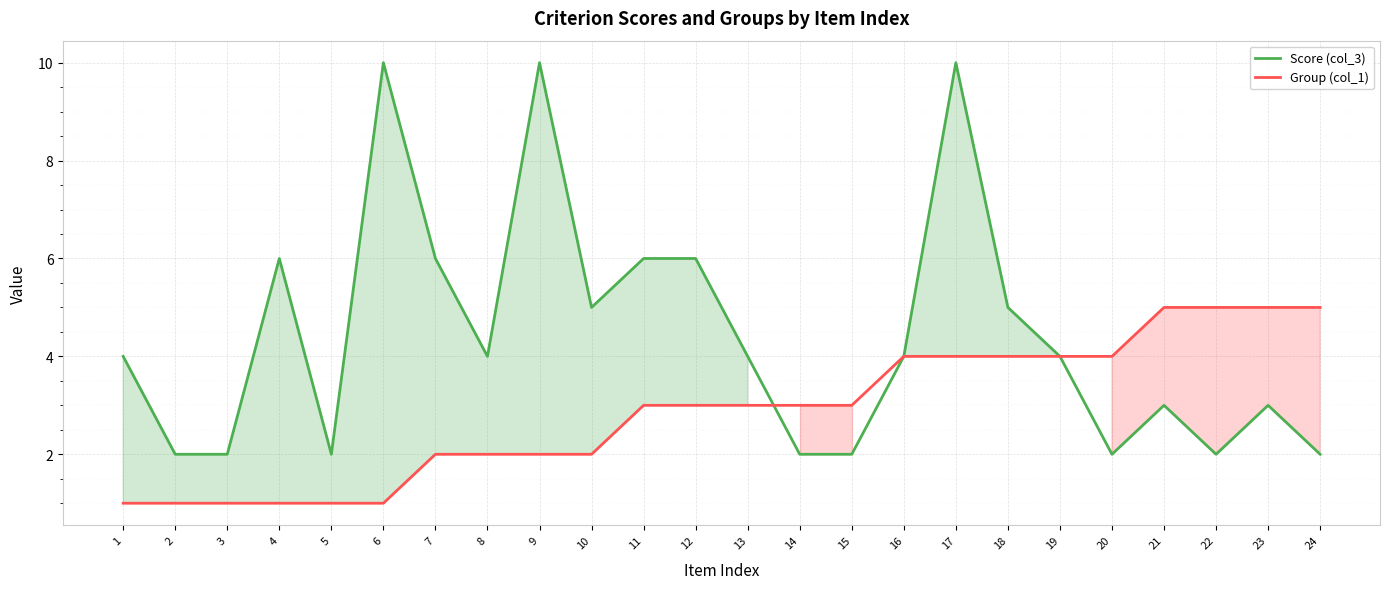

What is the value of the Group (col_1) point at the 9th from the left?

2